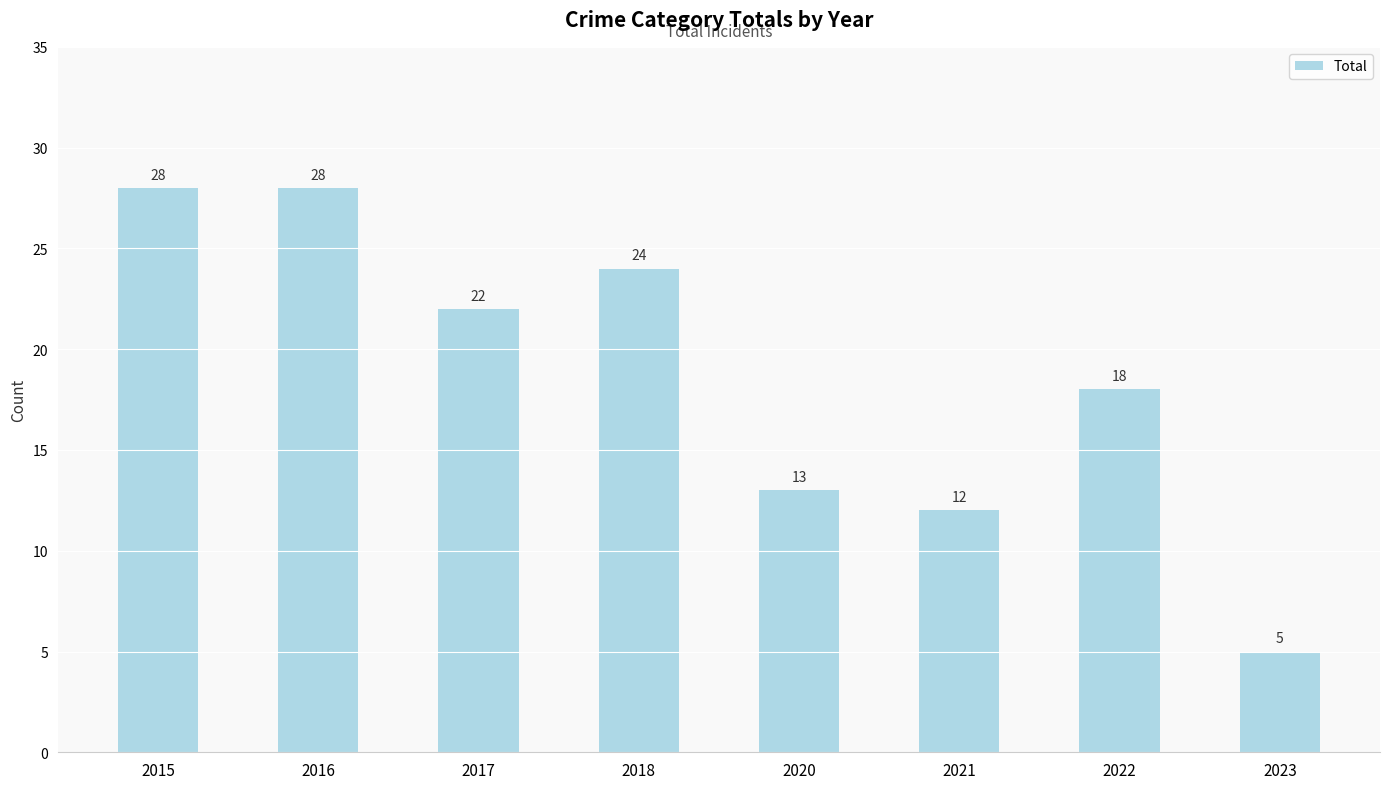

What is the greatest value displayed?

28